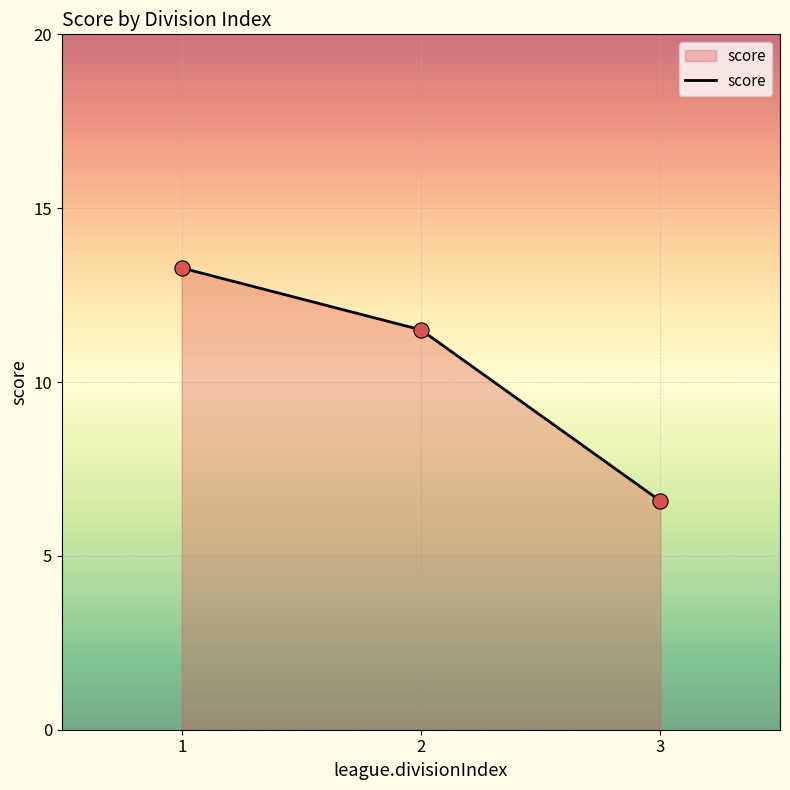

Approximately how many times larger is the value at 3 compared to 2?

0.6